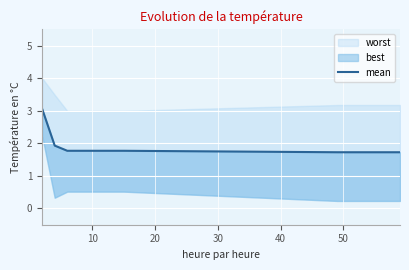

What is the average value?

1.8